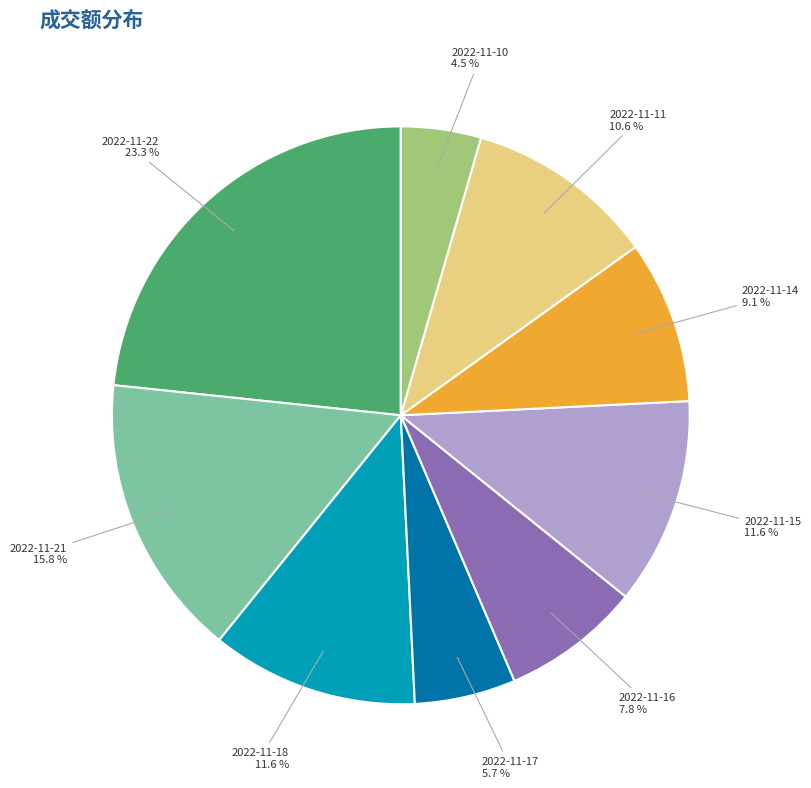

Which category has the smallest portion of the pie?

2022-11-10